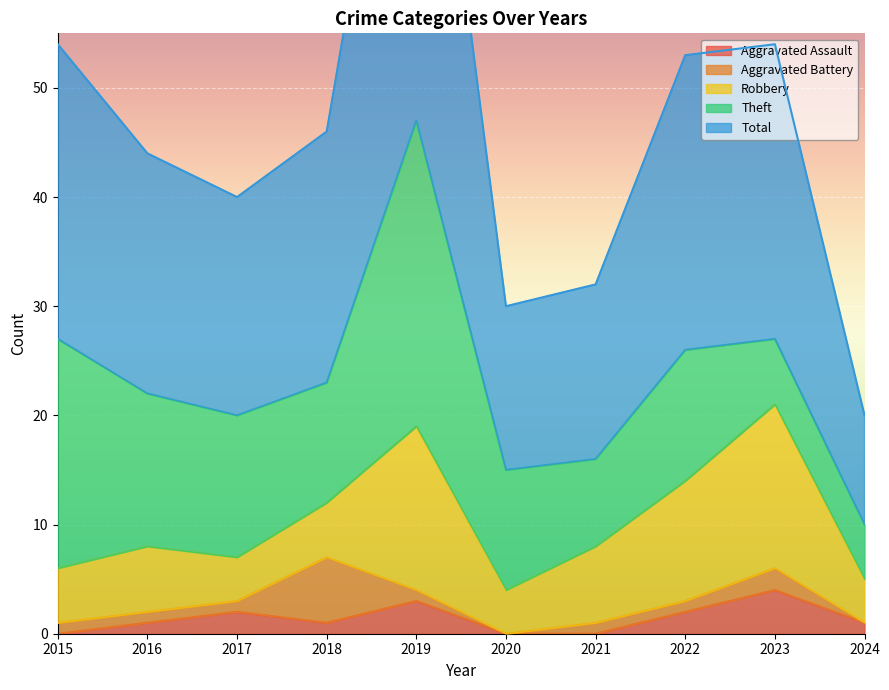

List the labels in order of Total value, largest first.

2019, 2015, 2022, 2023, 2018, 2016, 2017, 2021, 2020, 2024